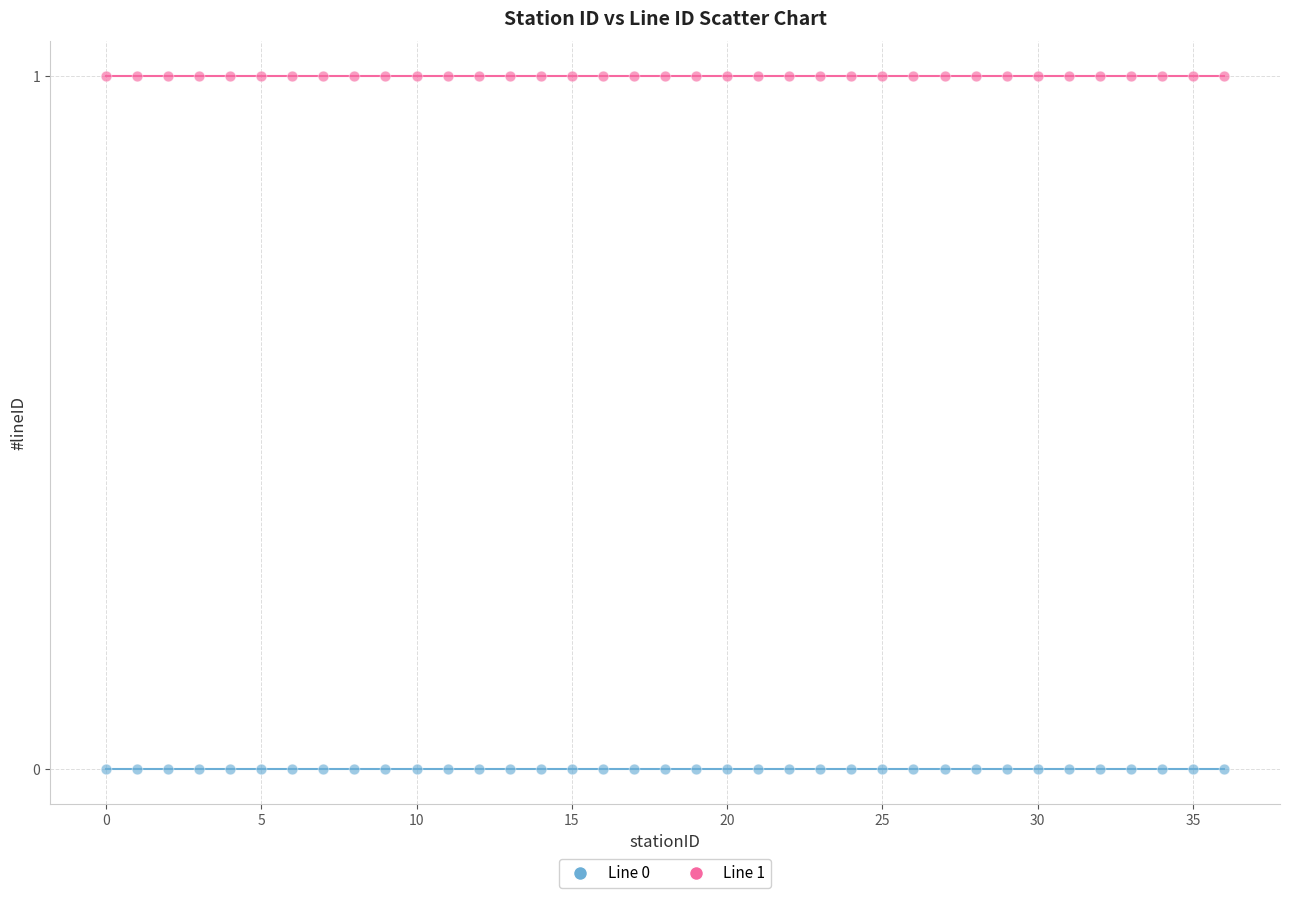

Which series reaches the minimum Y coordinate?

Line 0